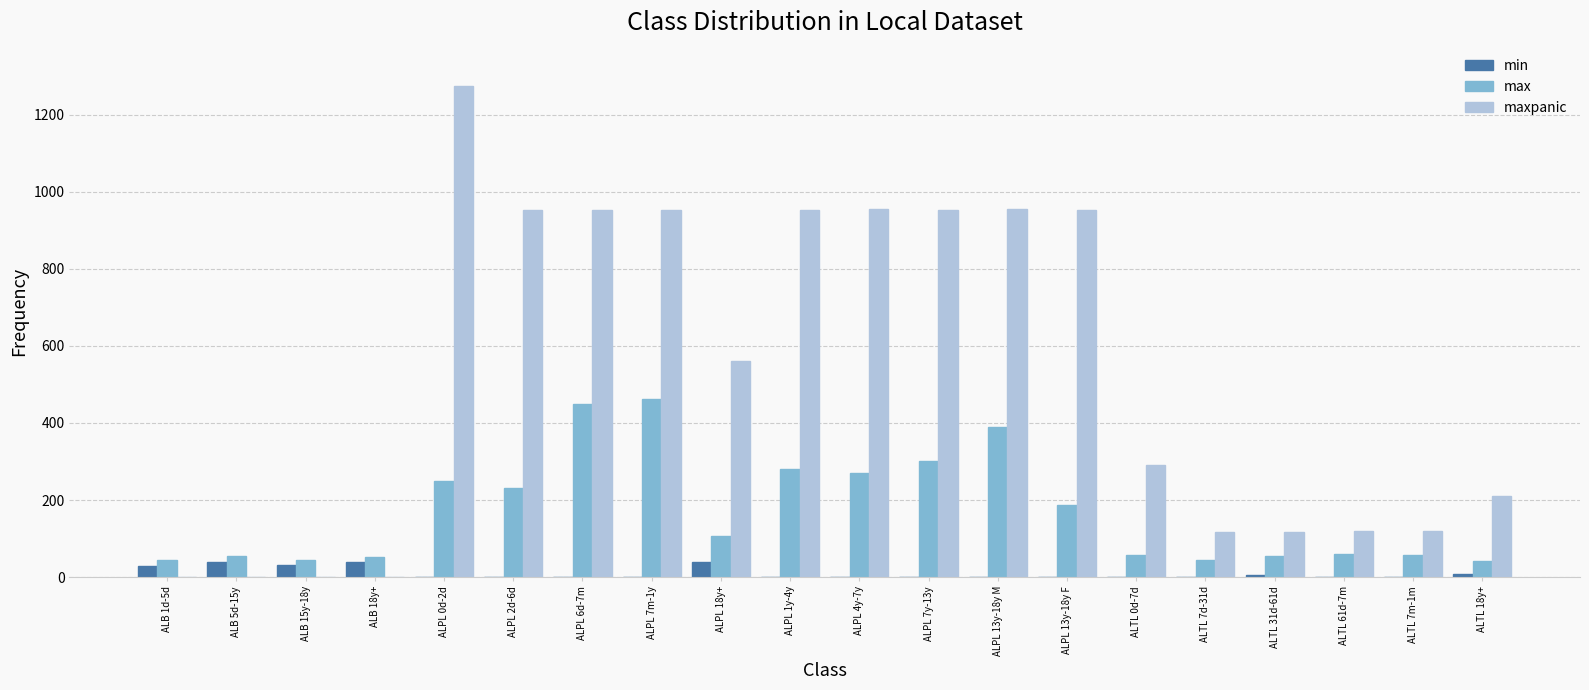

Between ALPL 13y-18y M and ALTL 0d-7d, which series saw the biggest shift?

maxpanic